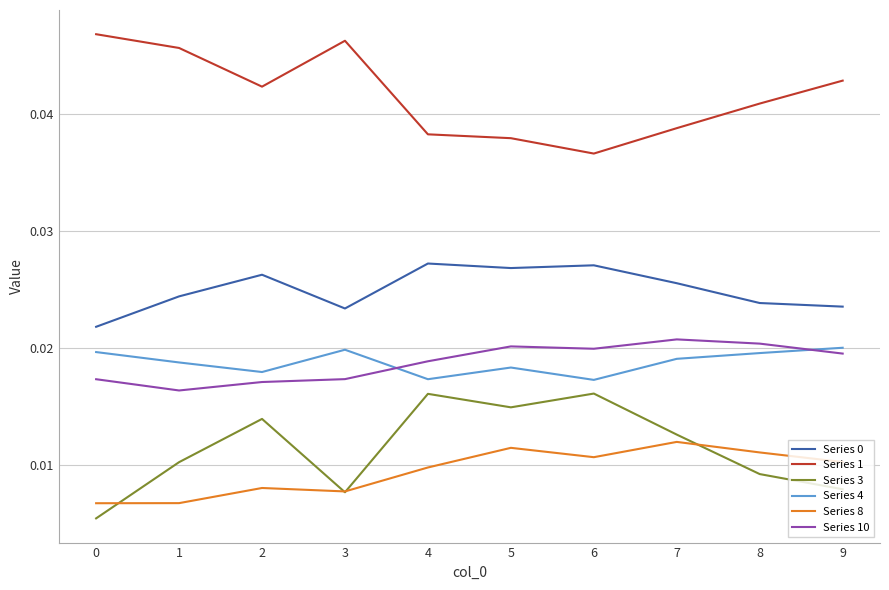

Which category has the lowest value in the Series 1 series?

6